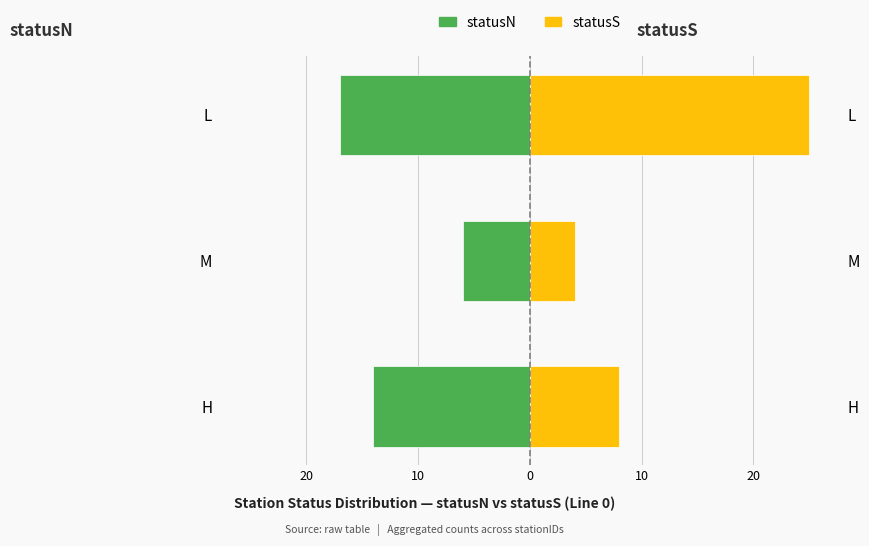

What is the sum of all statusN values?

-37